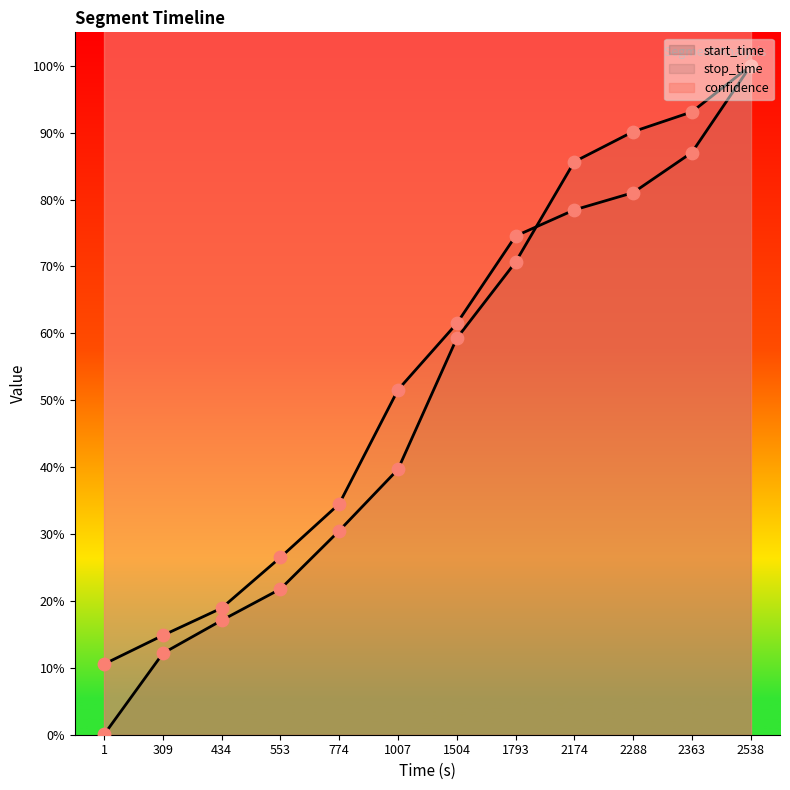

Is the value of start_time at 2 greater than the value of stop_time at 0?

Yes